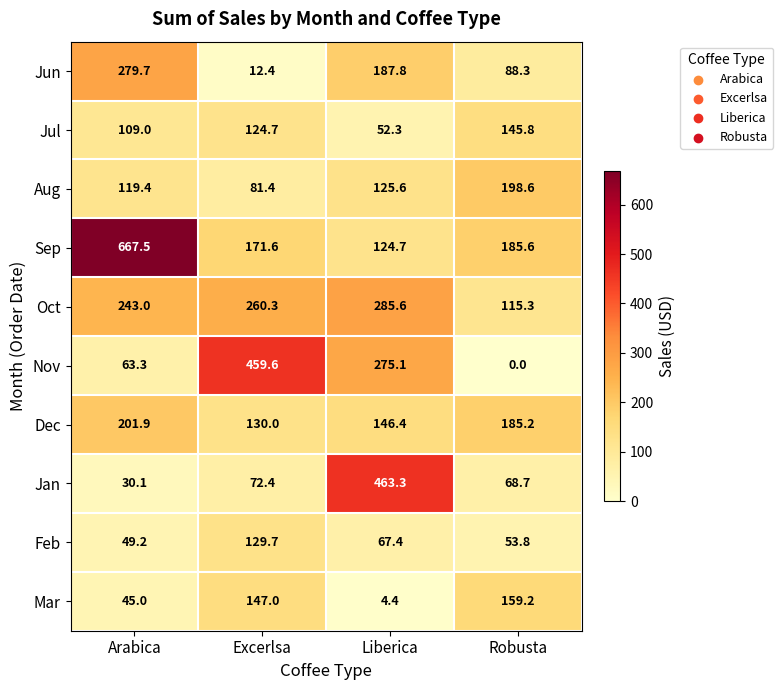

What is the difference between the second highest and minimum values in the Sep series?

60.9